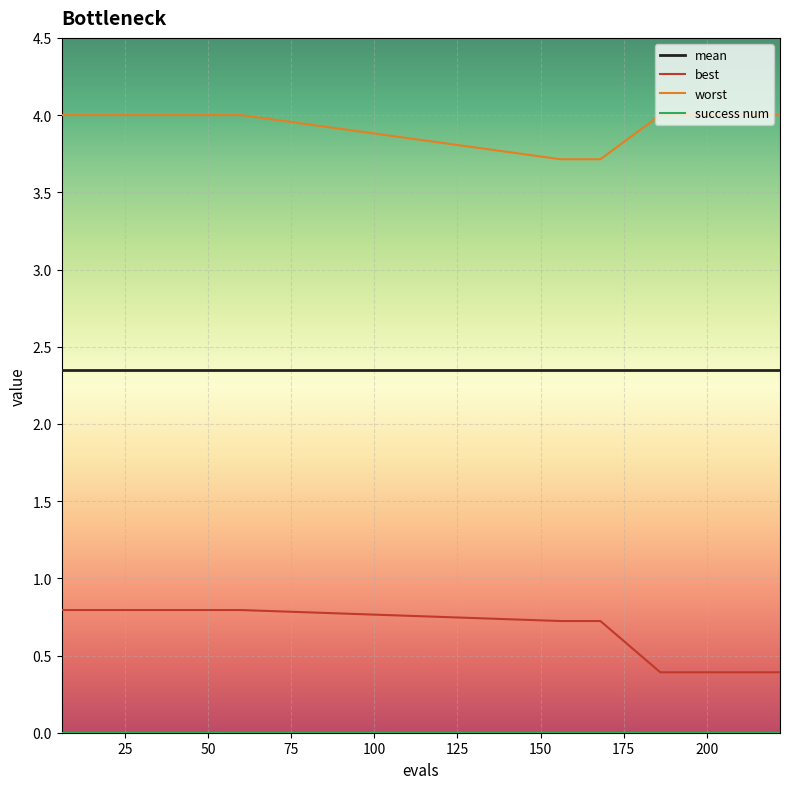

What is the lowest value of the worst series?

3.7